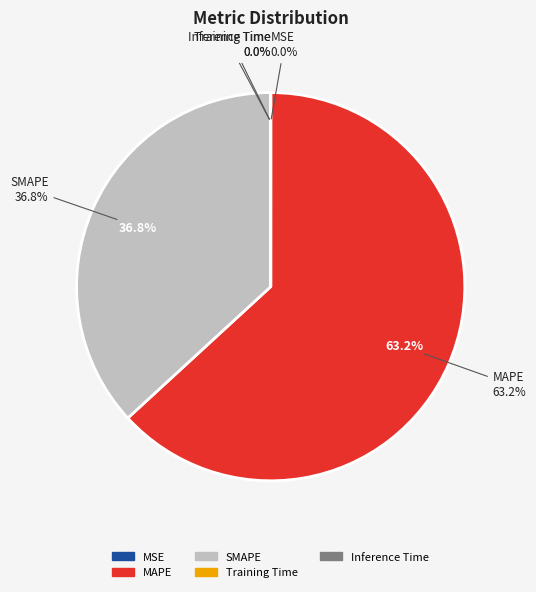

Is it true that MSE is 1% of the pie?

False